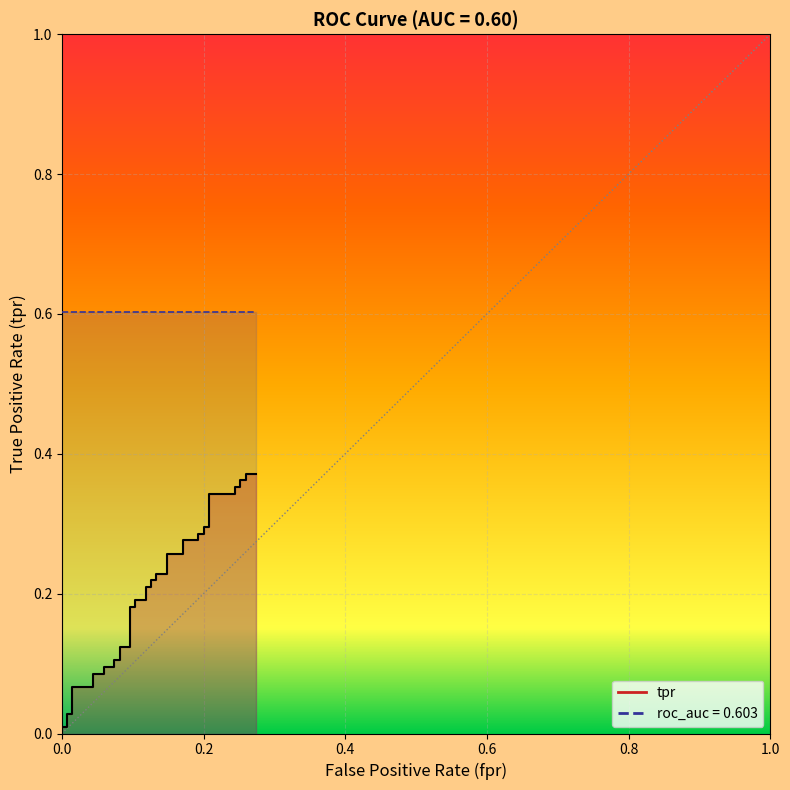

Between 0.1925925925925926 and 0.007407407407407408, which is larger?

0.1925925925925926